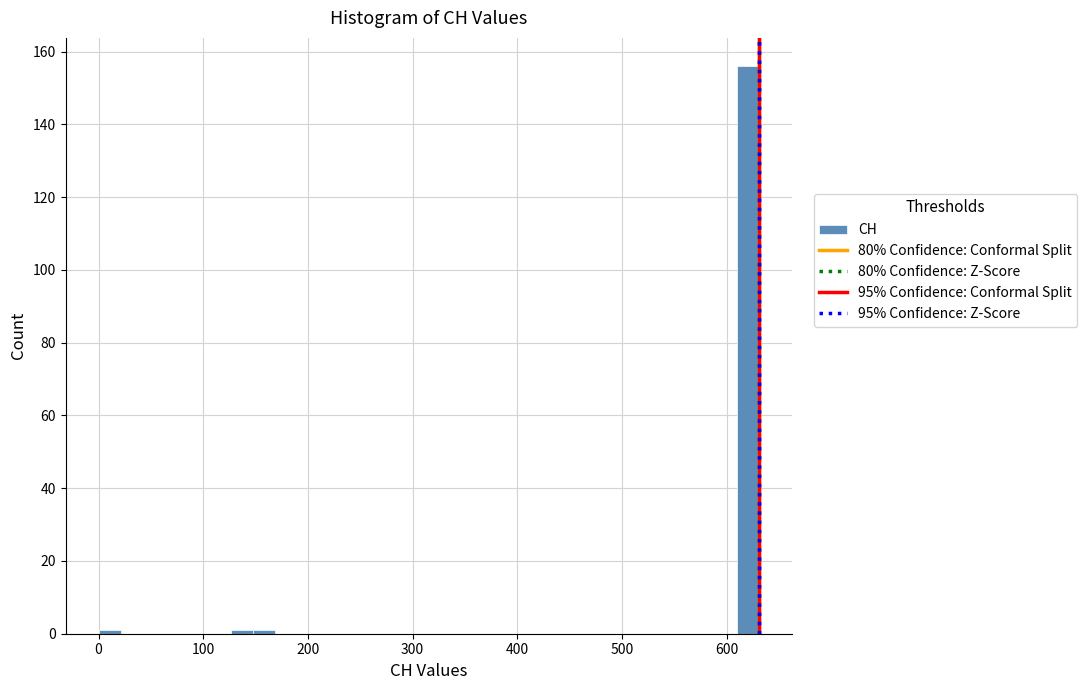

Around what value on the x-axis is the tallest bar? Give the approximate position of its centre, as read against the axis.

620